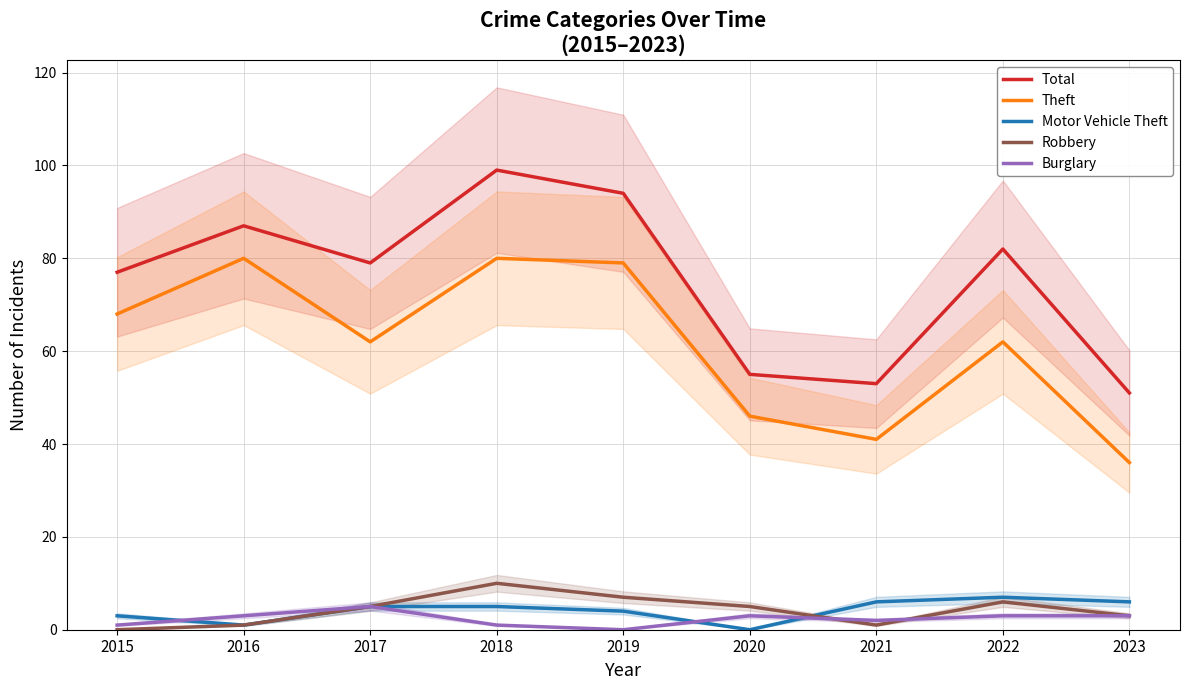

Is the value of Total at 2021 greater than the value of Motor Vehicle Theft at 2019?

Yes